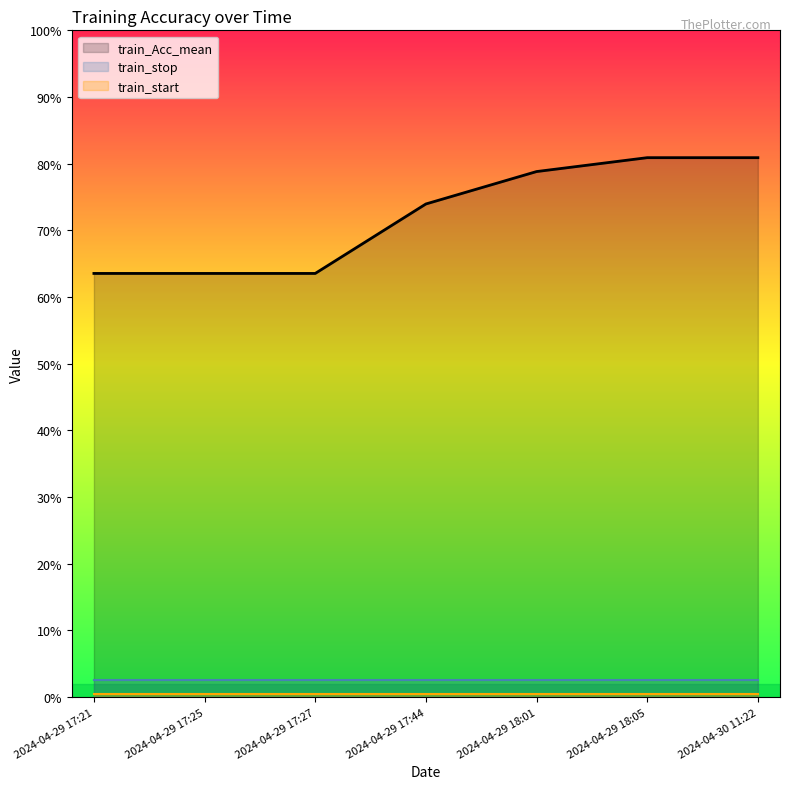

What is the spread (max minus min) of values at 2024-04-29 17:25?

63.0